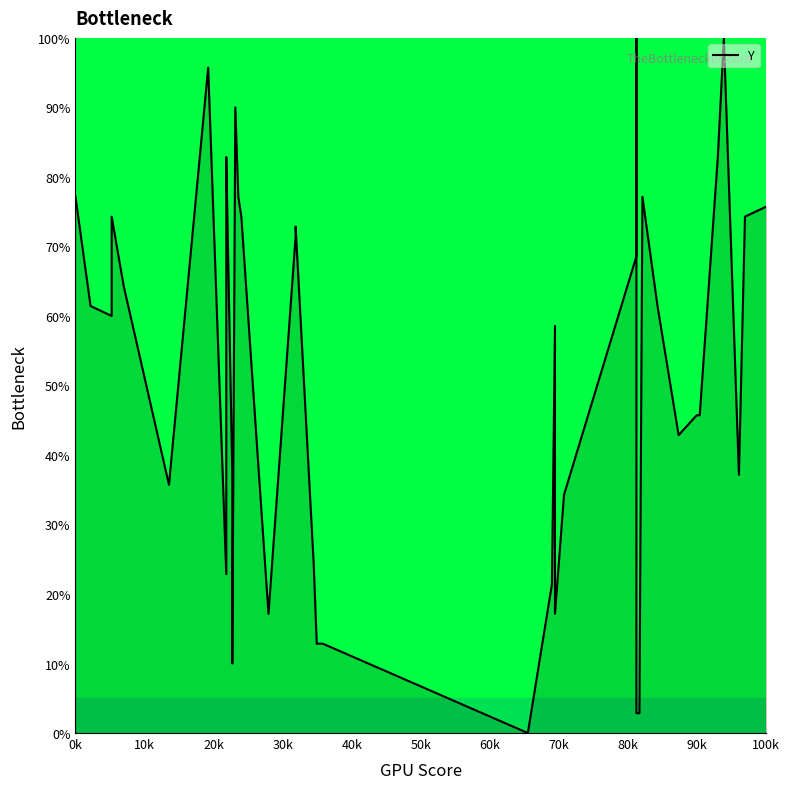

Is it true that the value at 36 is 59.8?

False